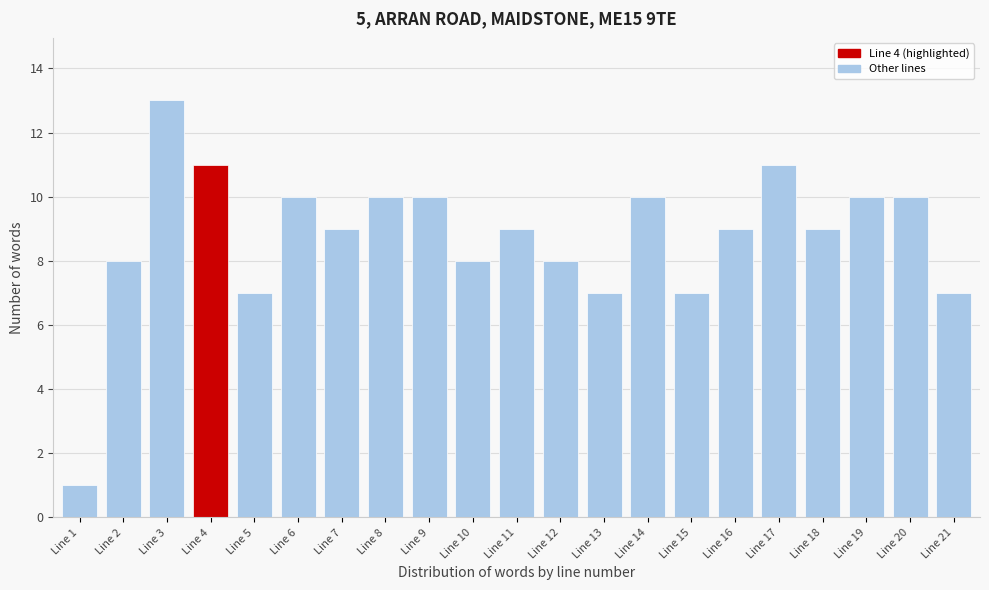

Reading left to right, list all the values displayed in this chart.

1	8	13	11	7	10	9	10	10	8	9	8	7	10	7	9	11	9	10	10	7